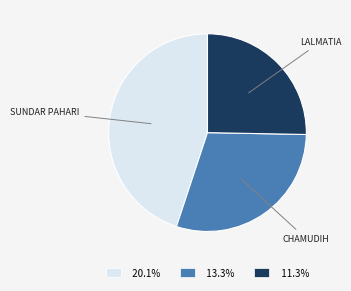

How many segments does this pie chart have?

3